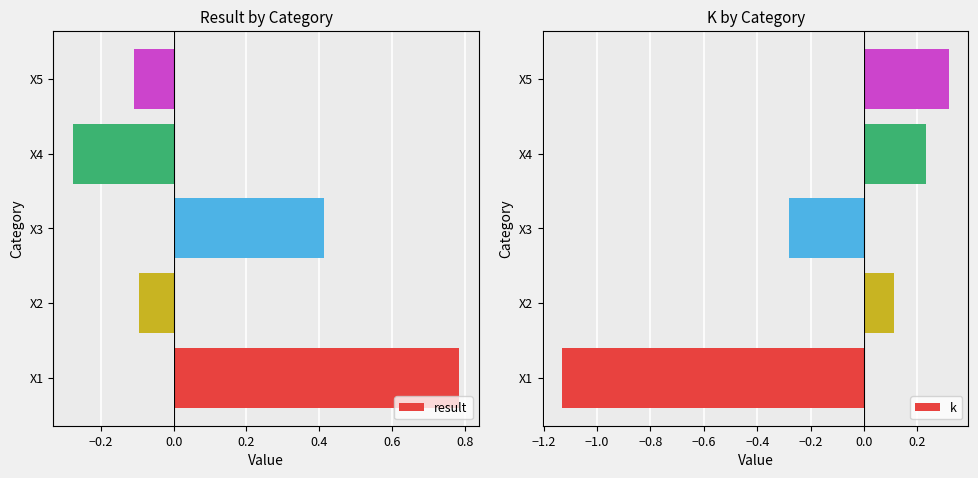

What is the difference between the second highest and second lowest values in the k series?

0.5